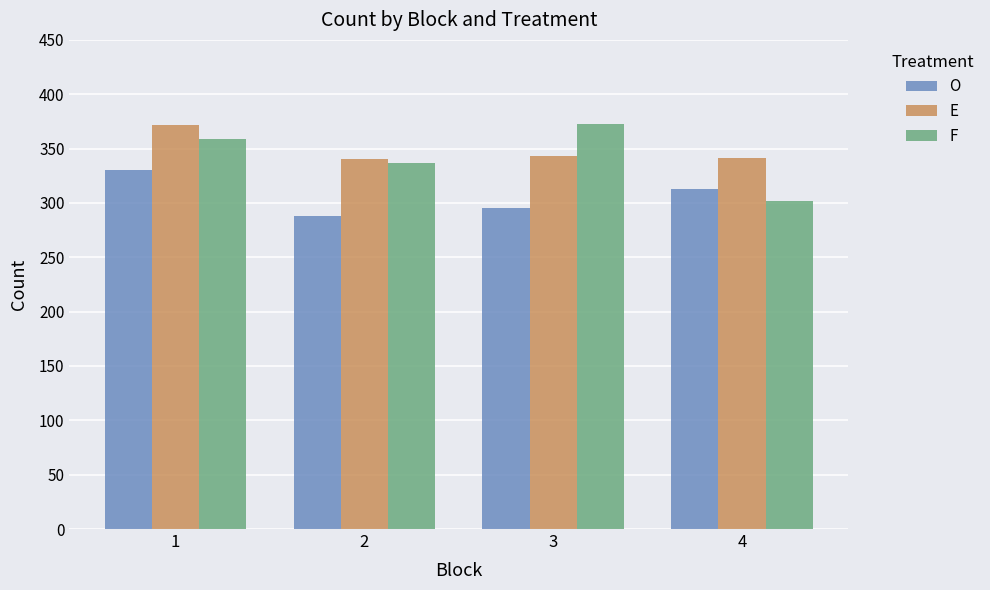

Read the F value at 2.

337